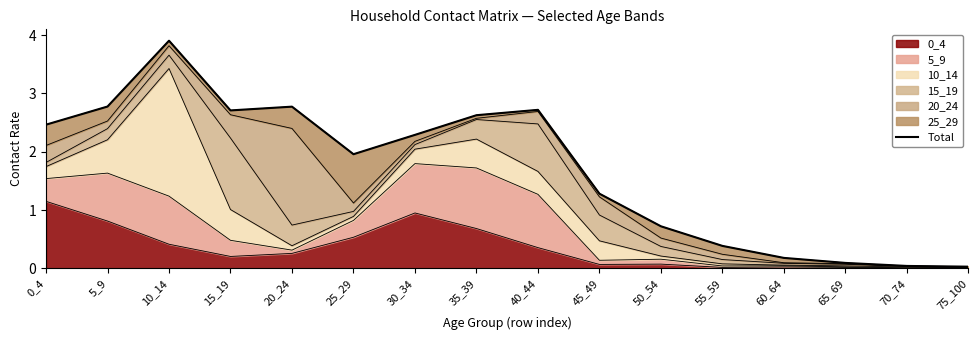

How many interior local valleys (lower than both neighbors) does the data have?

2